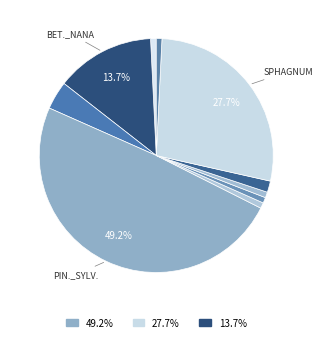

What is the largest slice in the pie chart?

Pin._sylv.